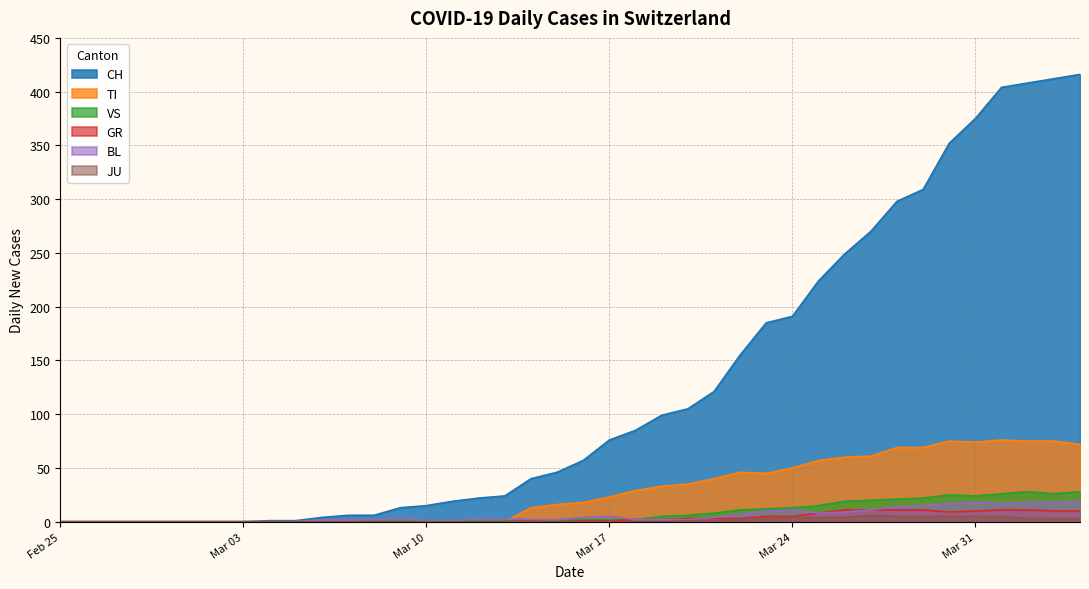

What is the sum of the GR values at 2020-03-29 and 2020-03-01?

11